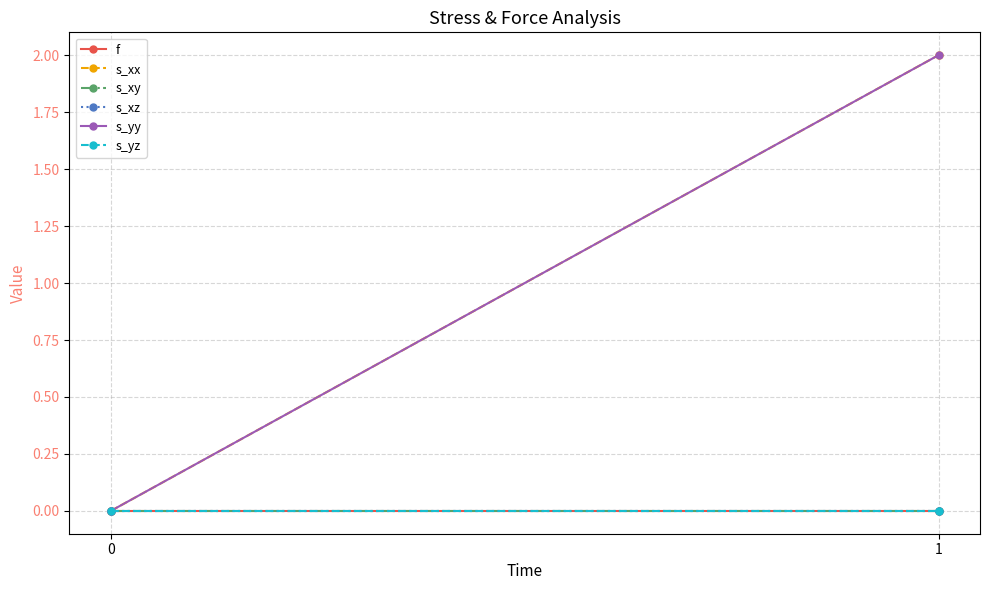

Reading right to left, what are all the values shown in this chart?

f: 1=-0.0	0=0.0
s_xx: 1=2.0	0=0.0
s_xy: 1=-0.0	0=0.0
s_xz: 1=0.0	0=0.0
s_yy: 1=2.0	0=0.0
s_yz: 1=0.0	0=0.0